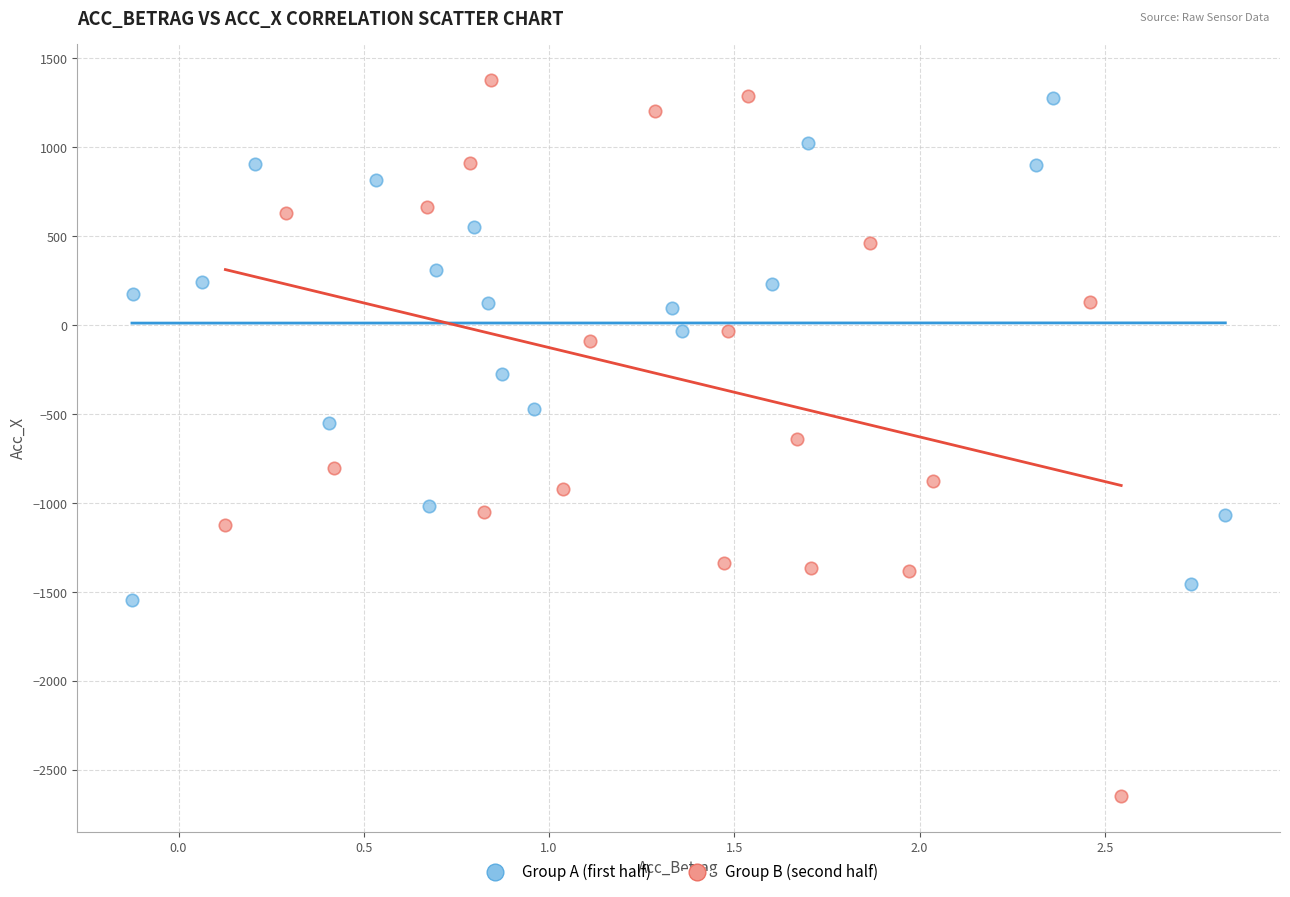

Which series has the largest Y range (max minus min)?

Group B (second half)